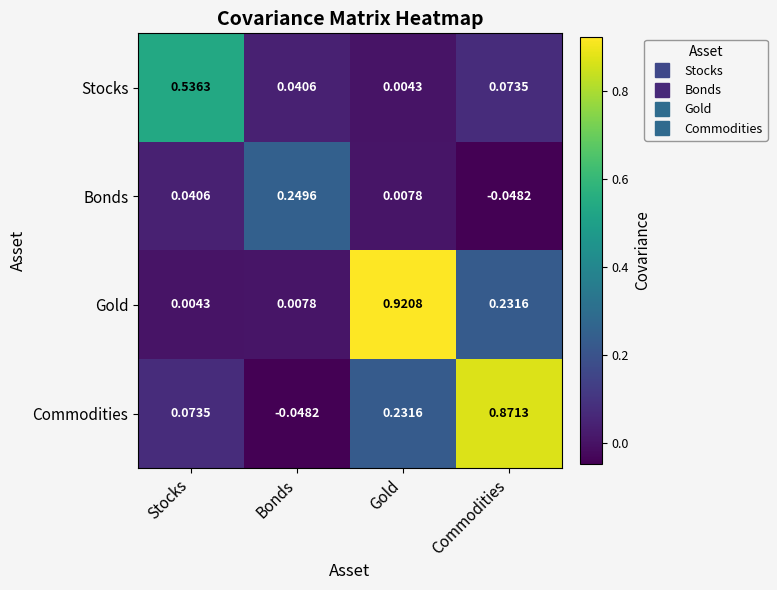

Where is Bonds nearest to the value 0?

Gold